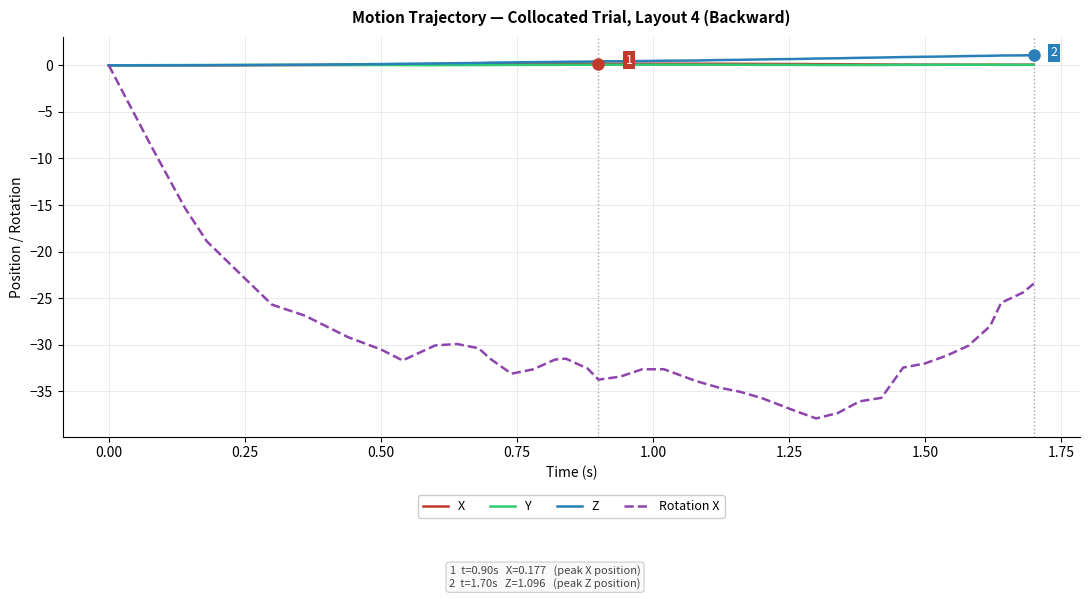

What is the average value of the Z series?

0.5